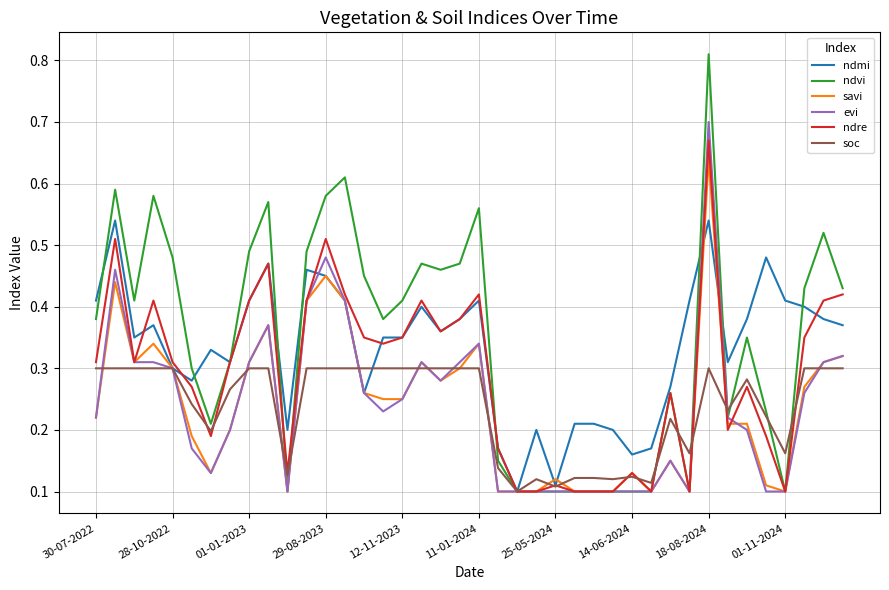

Which series has the widest spread of values?

ndvi